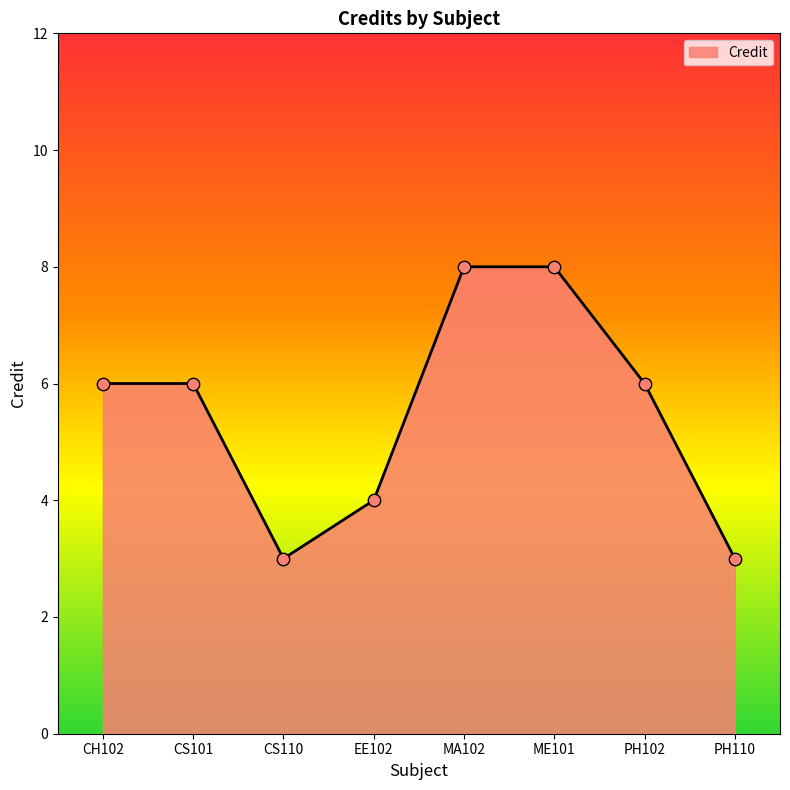

What is the change in value from CH102 to ME101?

+2